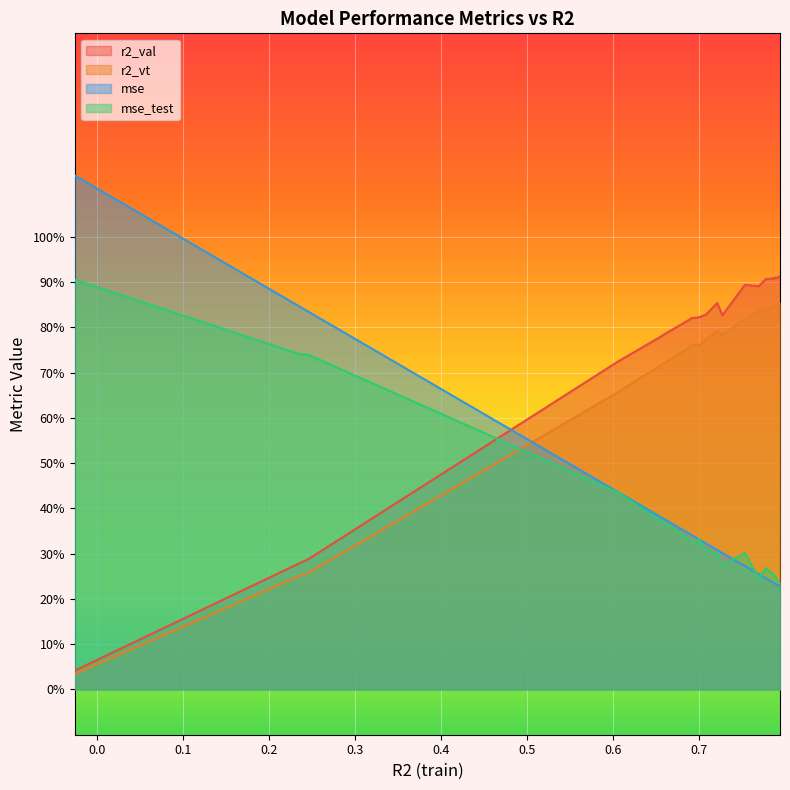

Does the chart display data point markers on the line(s)?

No